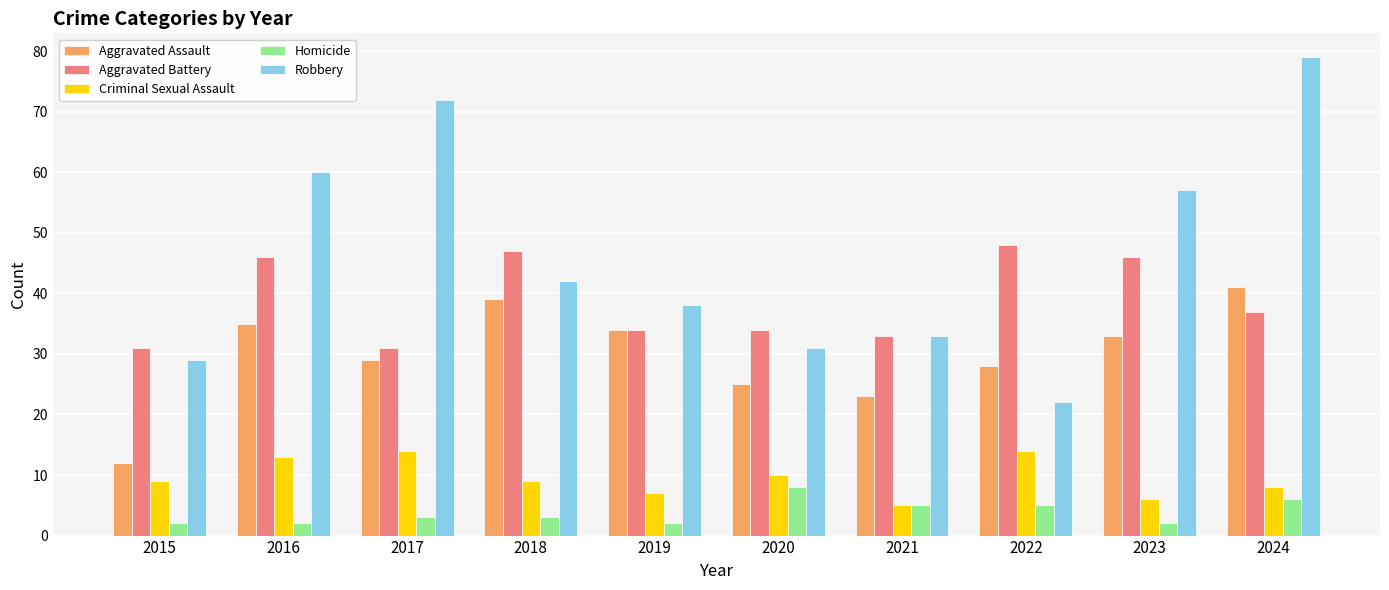

How many data points does each series have?

10